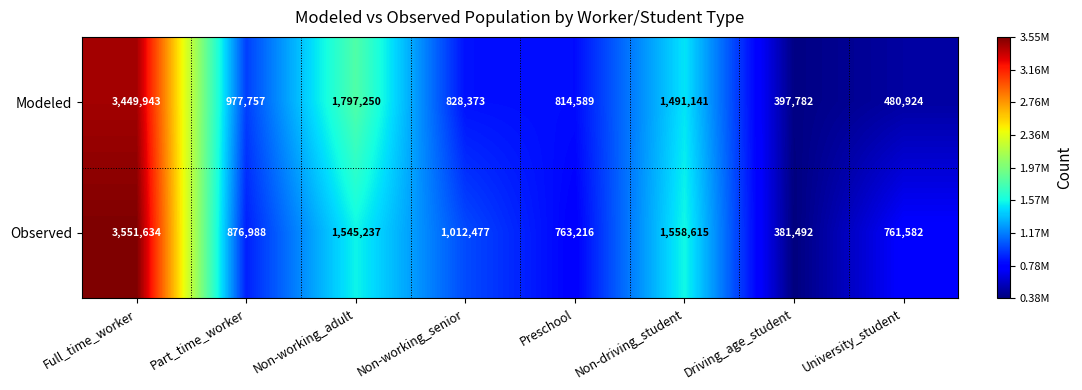

How many series are shown in this chart?

2